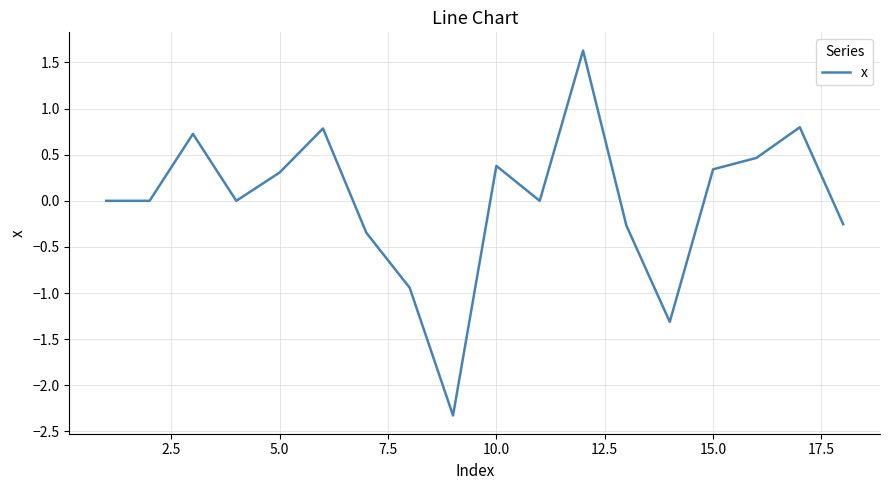

What is the maximum value shown in the chart?

1.6